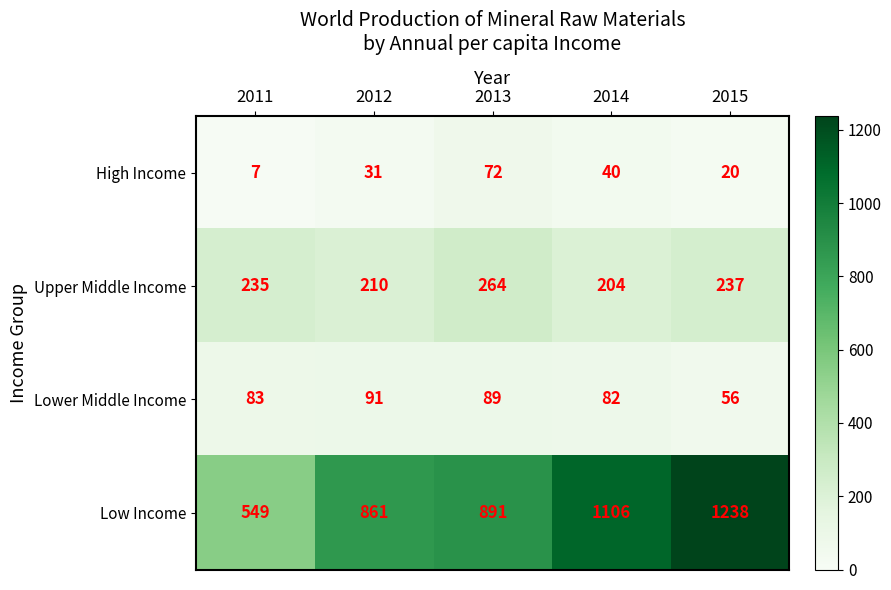

Reading left to right, list all the values displayed in this chart.

High Income: 2011=7	2012=31	2013=72	2014=40	2015=20
Upper Middle Income: 2011=235	2012=210	2013=264	2014=204	2015=237
Lower Middle Income: 2011=83	2012=91	2013=89	2014=82	2015=56
Low Income: 2011=549	2012=861	2013=891	2014=1106	2015=1238